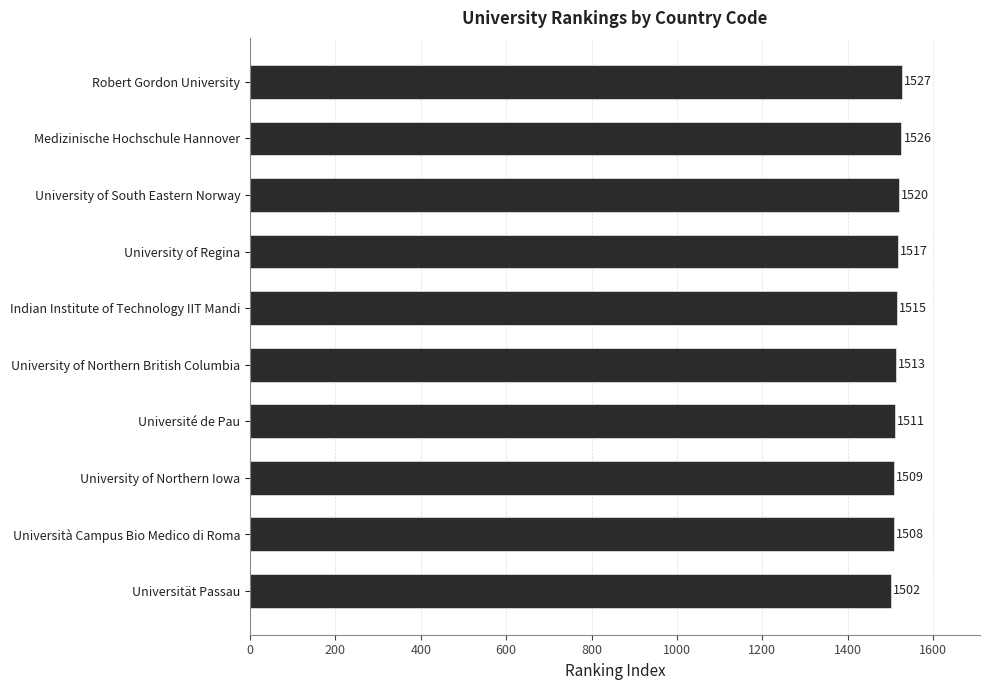

At which category does the chart reach its peak across all series?

Robert Gordon University